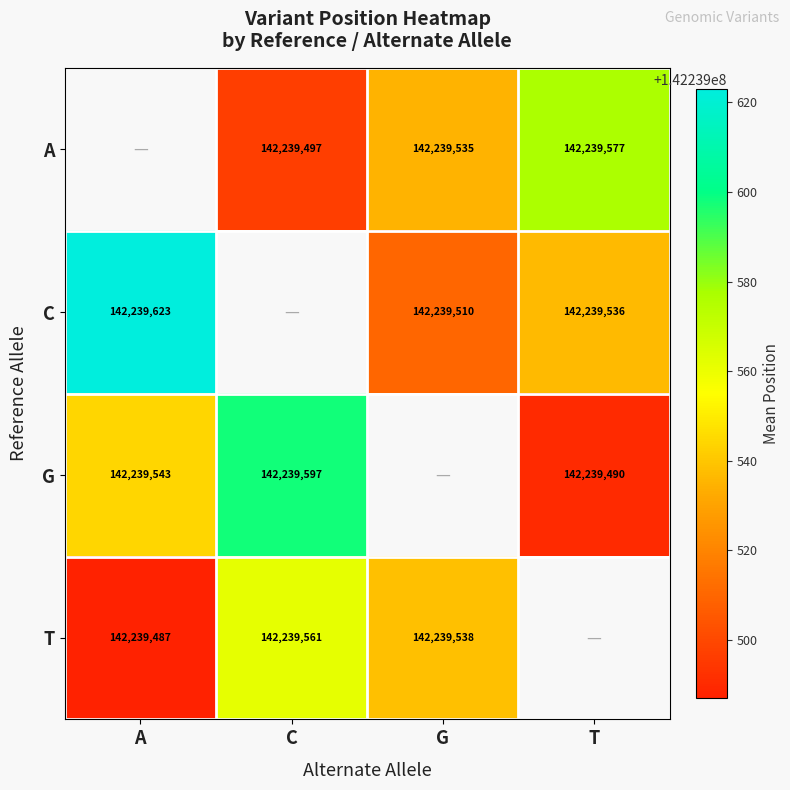

How many distinct data groups are displayed?

4